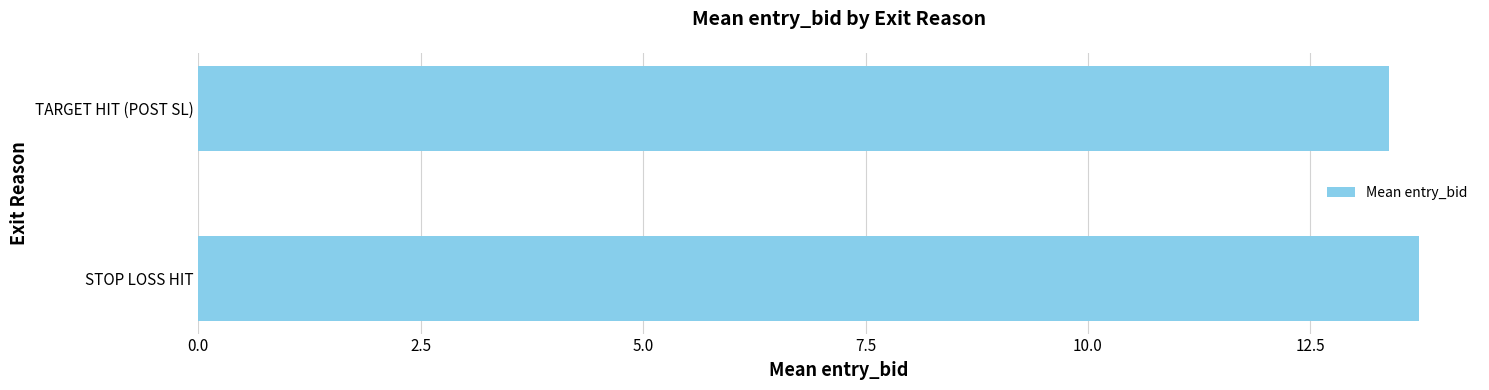

How many categories are shown in the chart?

2